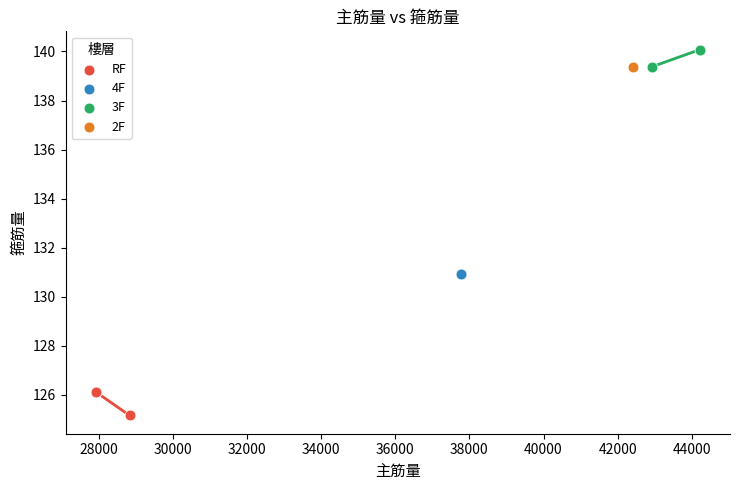

What are all the series names shown in the legend?

RF, 4F, 3F, 2F